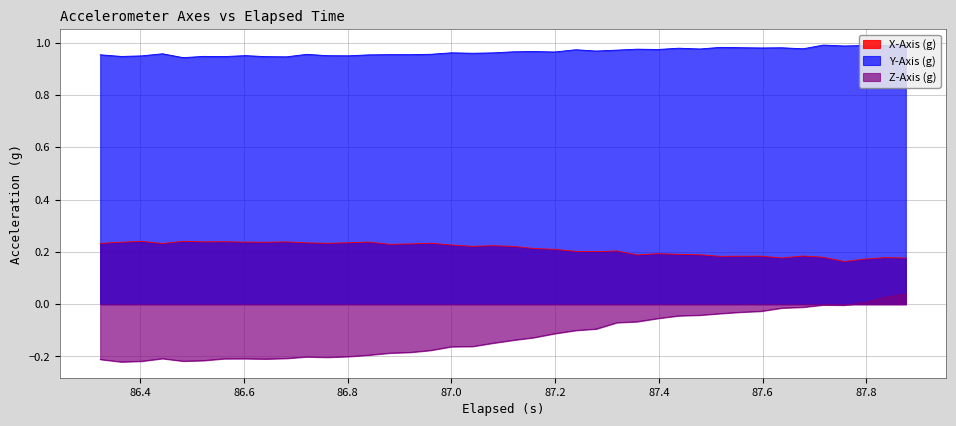

What is the value of the y_axis point at the 25th from the left?

1.0